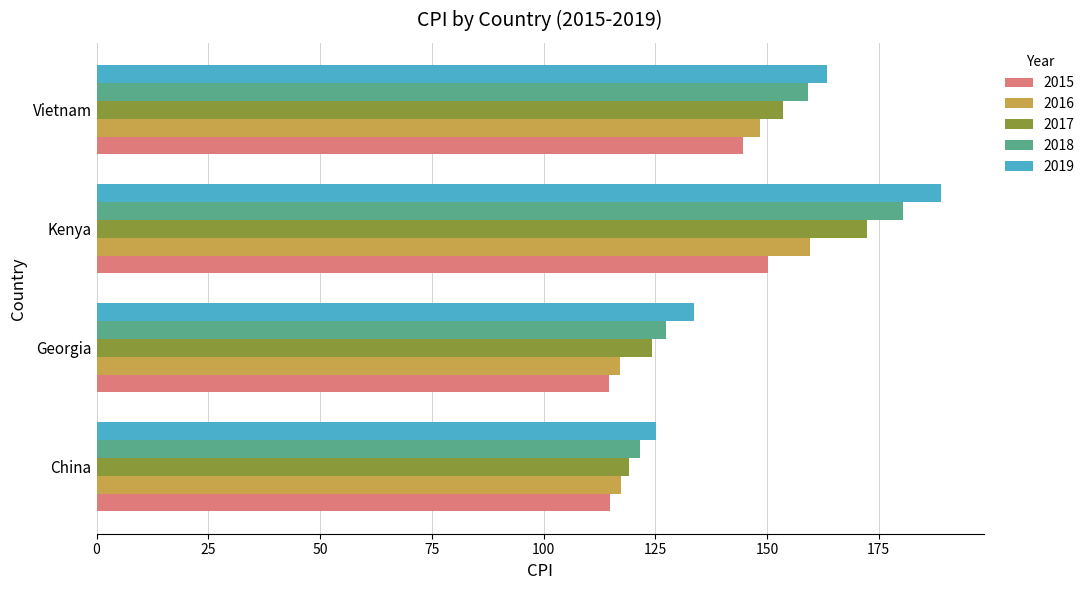

Which series changed the most between China and Vietnam?

2019